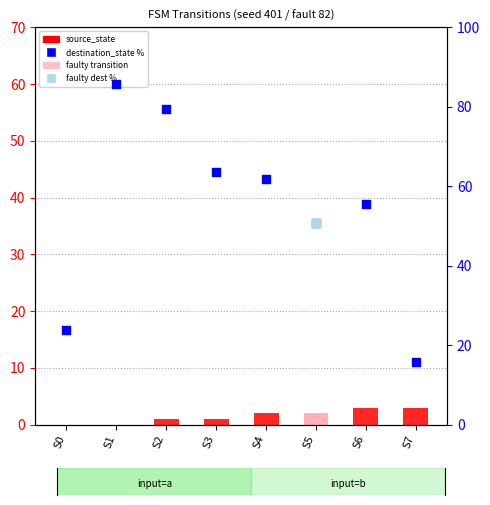

At how many categories does at least one series exceed 61?

4